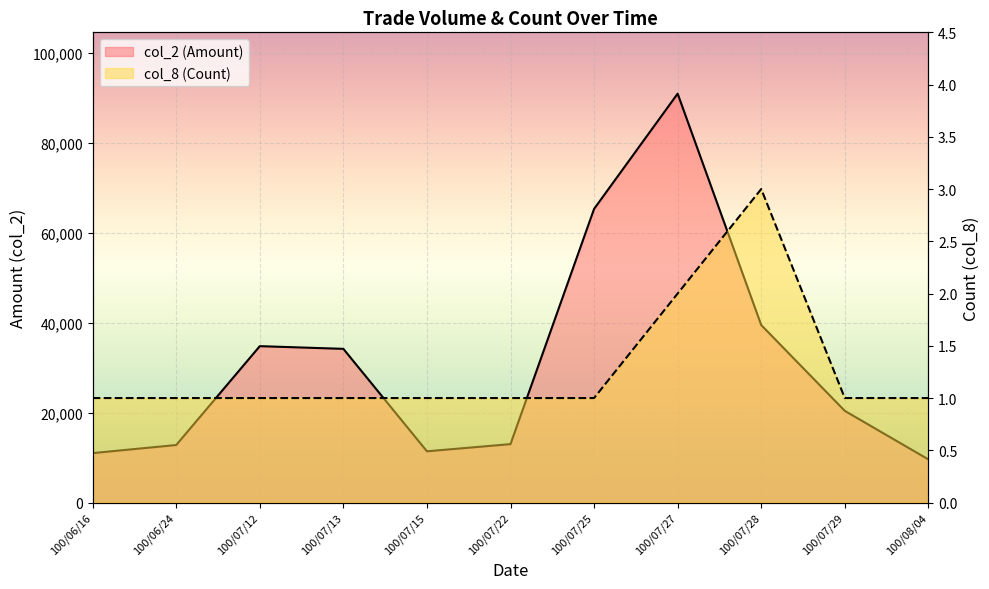

What is the total value across all series at 100/07/12?

34801